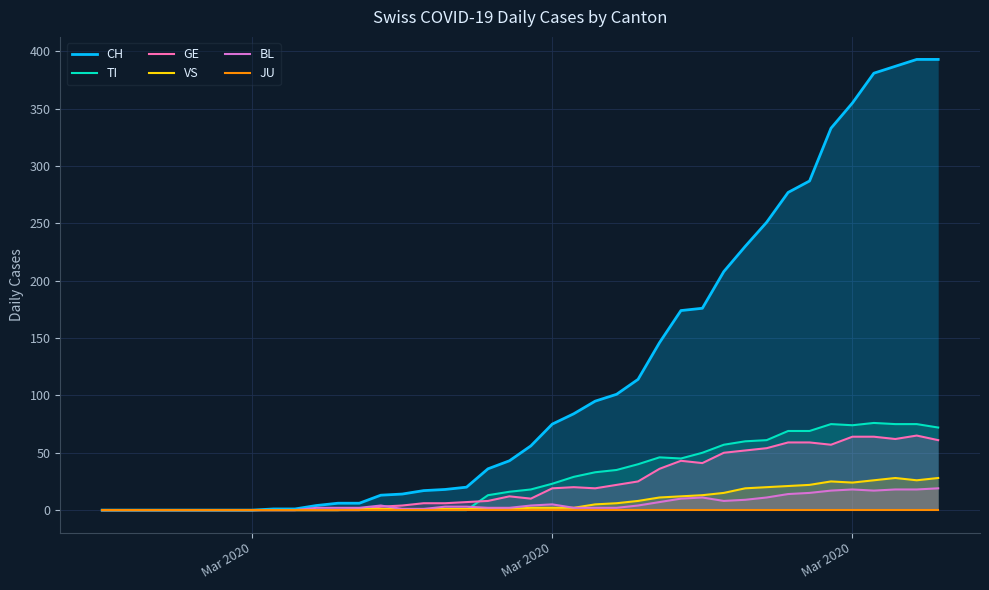

In VS, how many points are higher than both neighbors (excluding endpoints)?

2